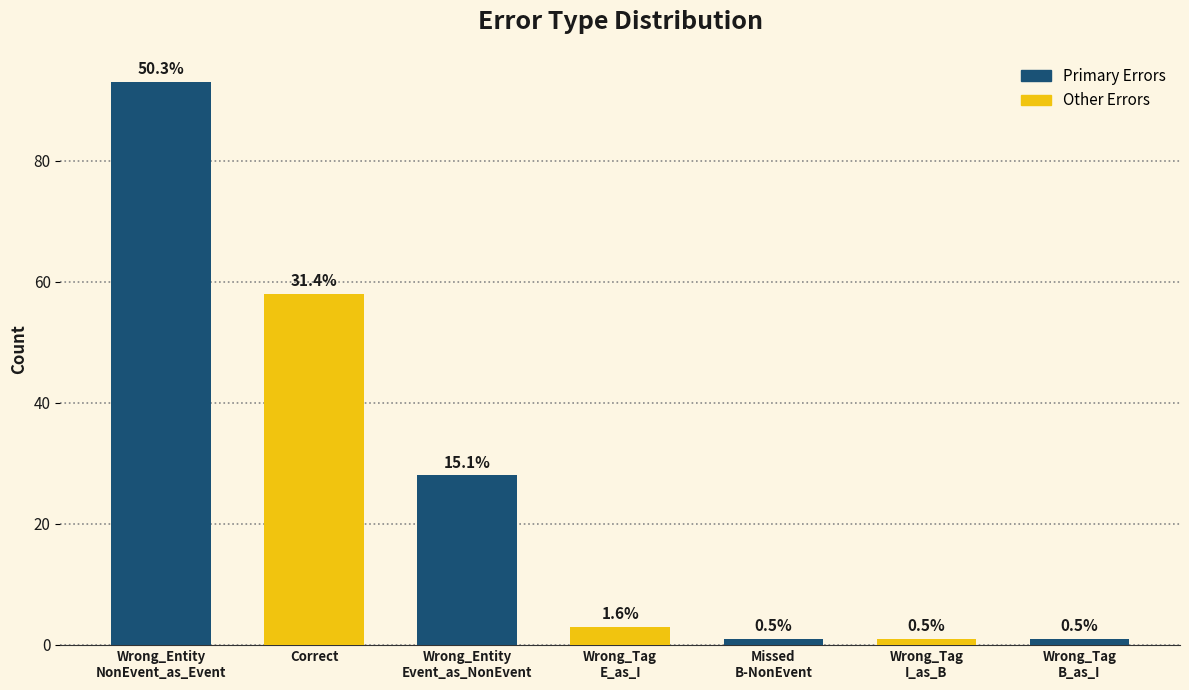

Between Wrong_Entity
NonEvent_as_Event and Wrong_Tag
B_as_I, which is larger?

Wrong_Entity
NonEvent_as_Event